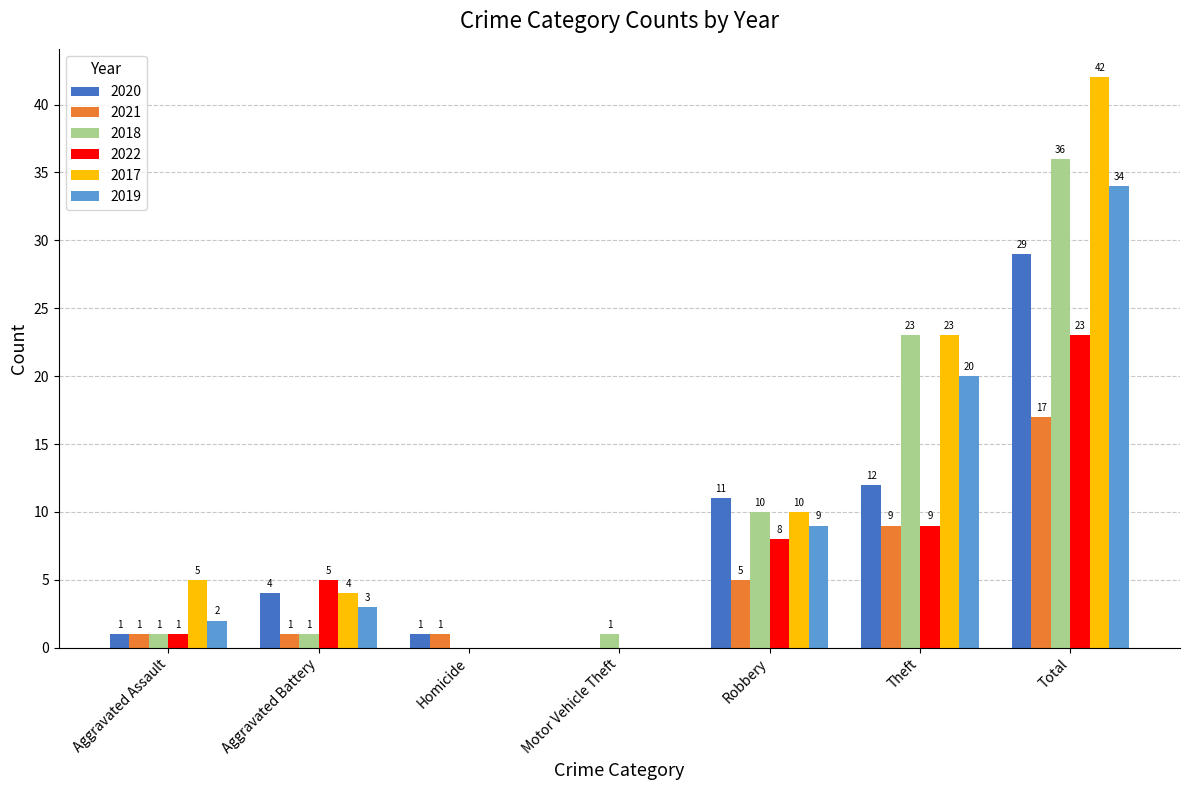

Are the bars grouped side by side (vs. stacked)?

Yes